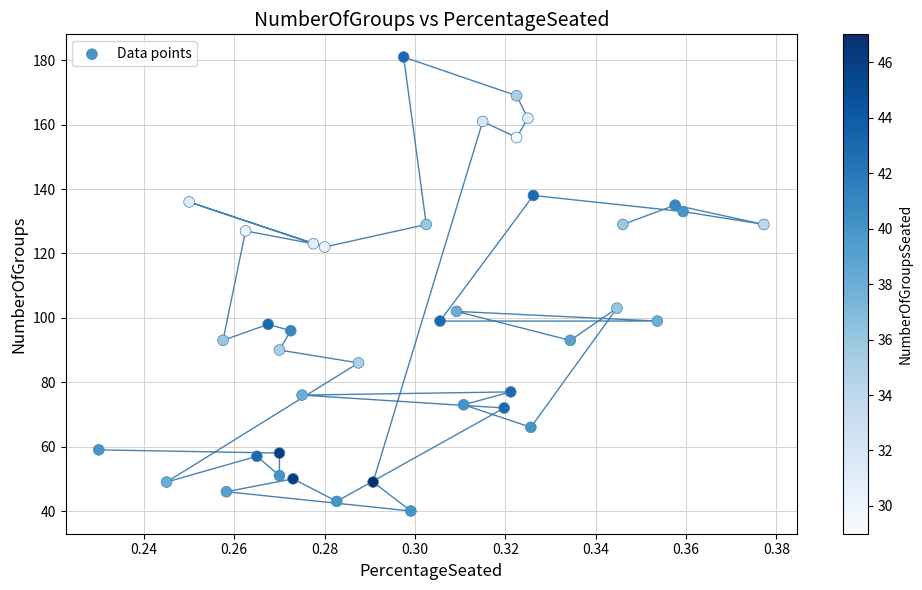

What is the range of Y values (max minus min)?

141